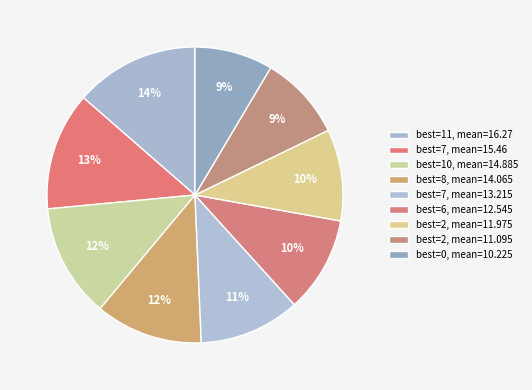

How many segments does this pie chart have?

9